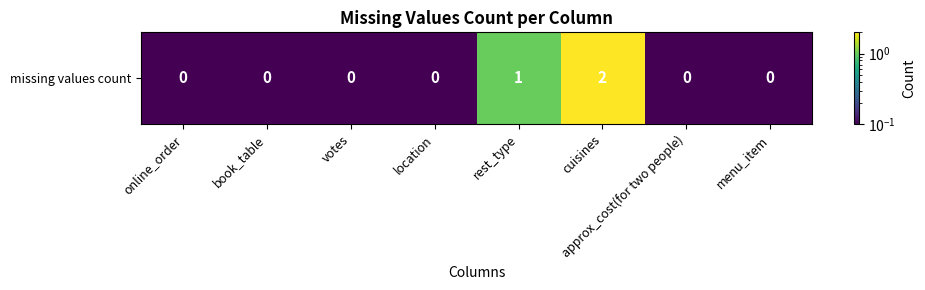

What is the smallest value displayed?

0.1